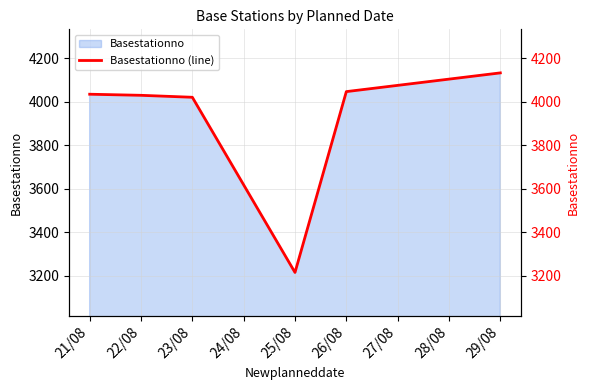

What is the average value?

3912.8